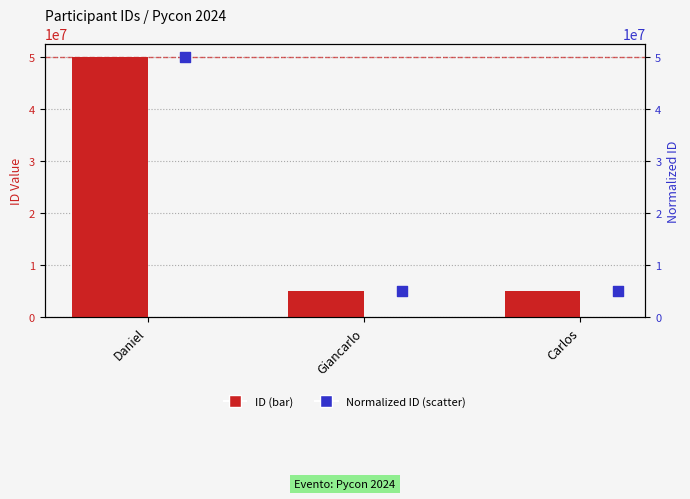

What is the total value across all series at Carlos?

10184006